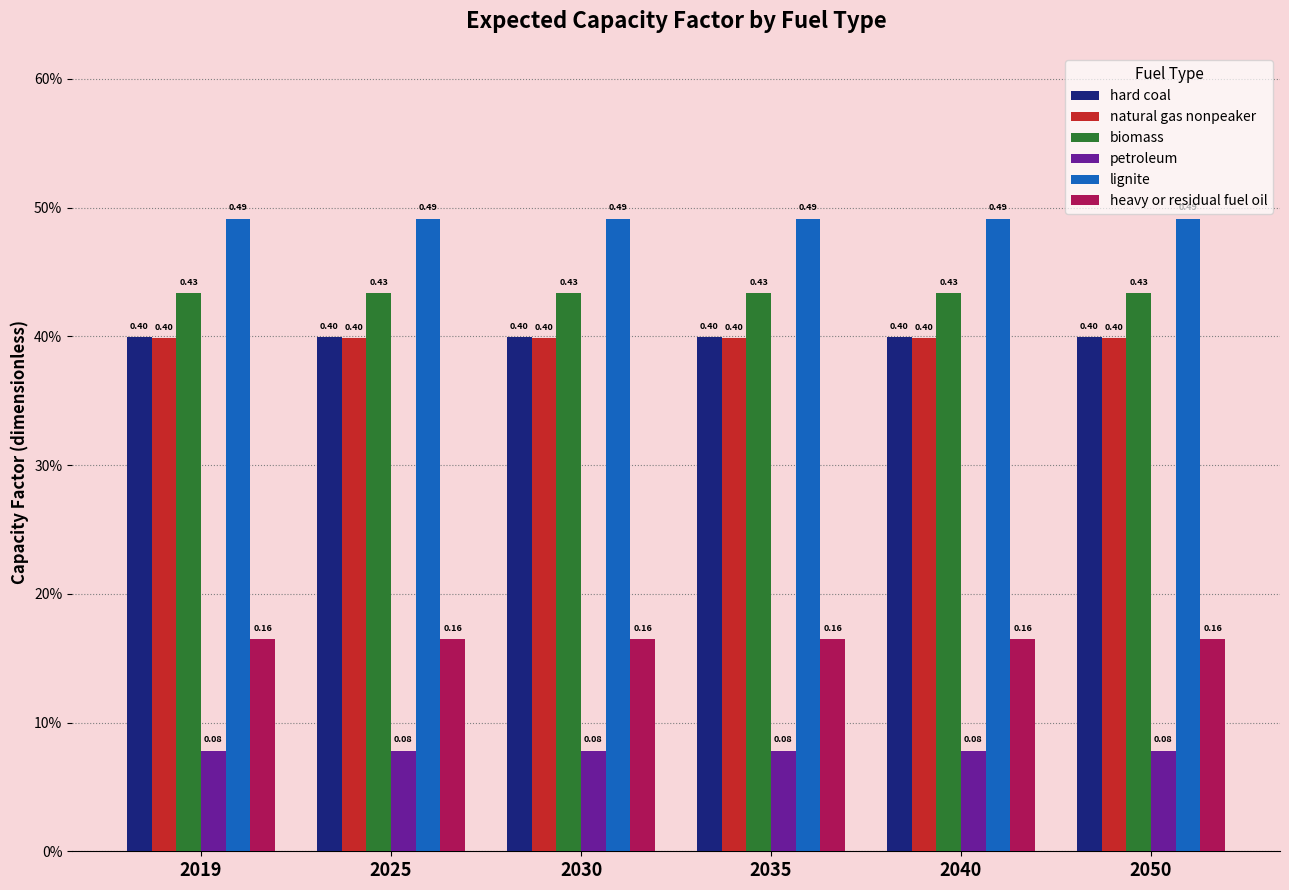

Is it true that biomass equals 0.7 at 2025?

False